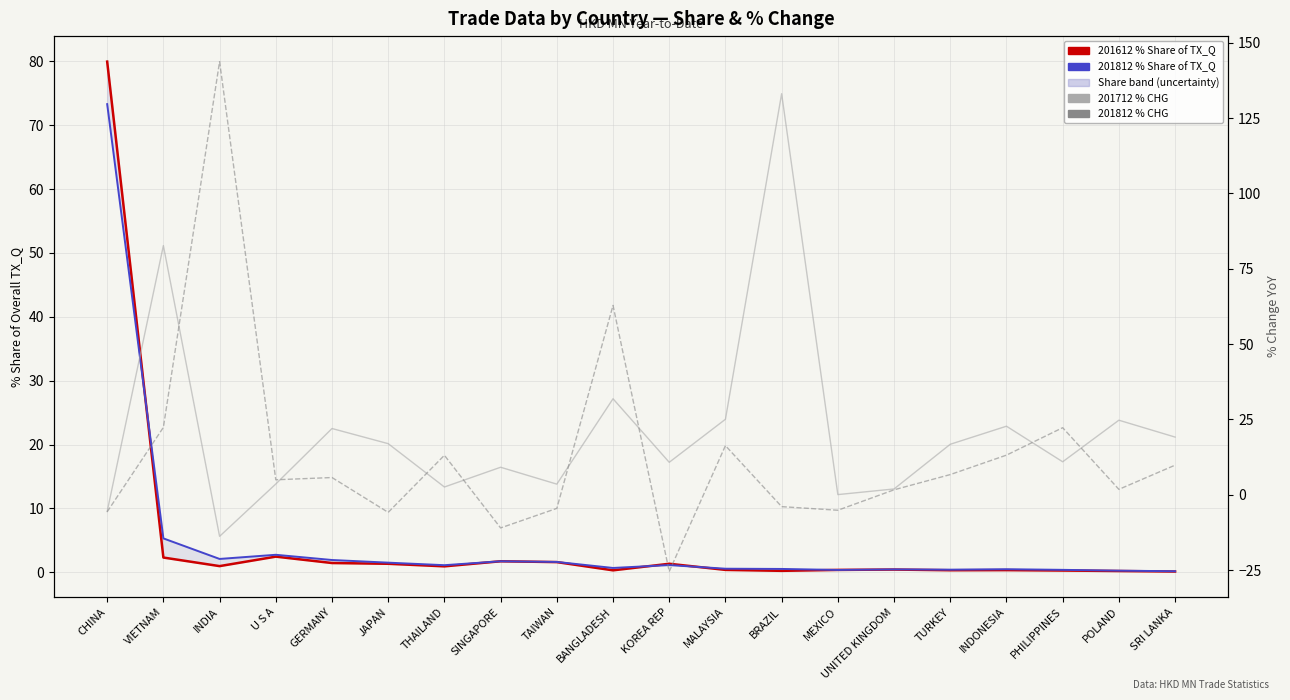

What is the difference between the second highest and minimum values in the 201712 % CHG series?

96.5